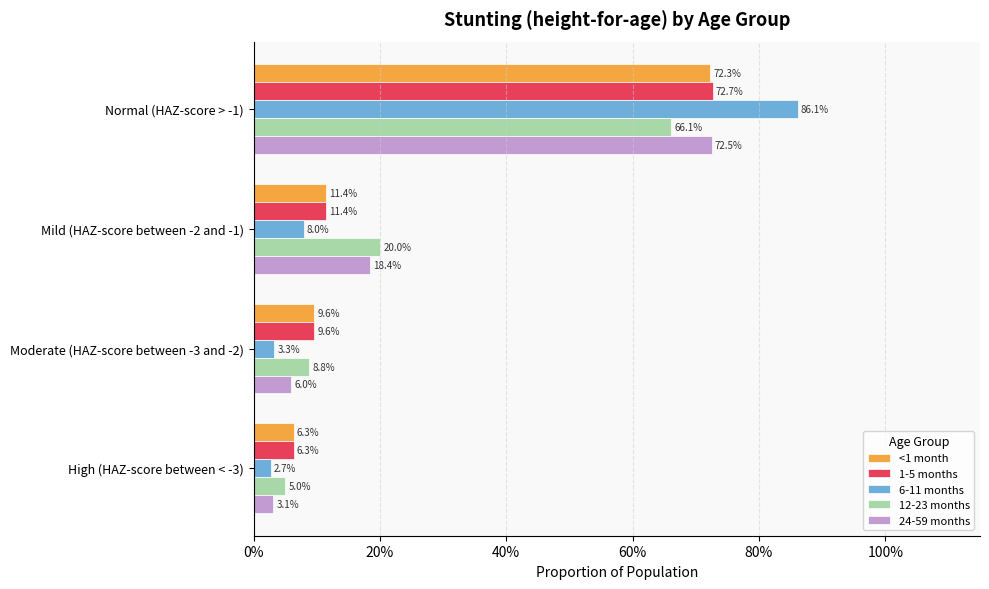

What is the highest value of the <1 month series?

0.7